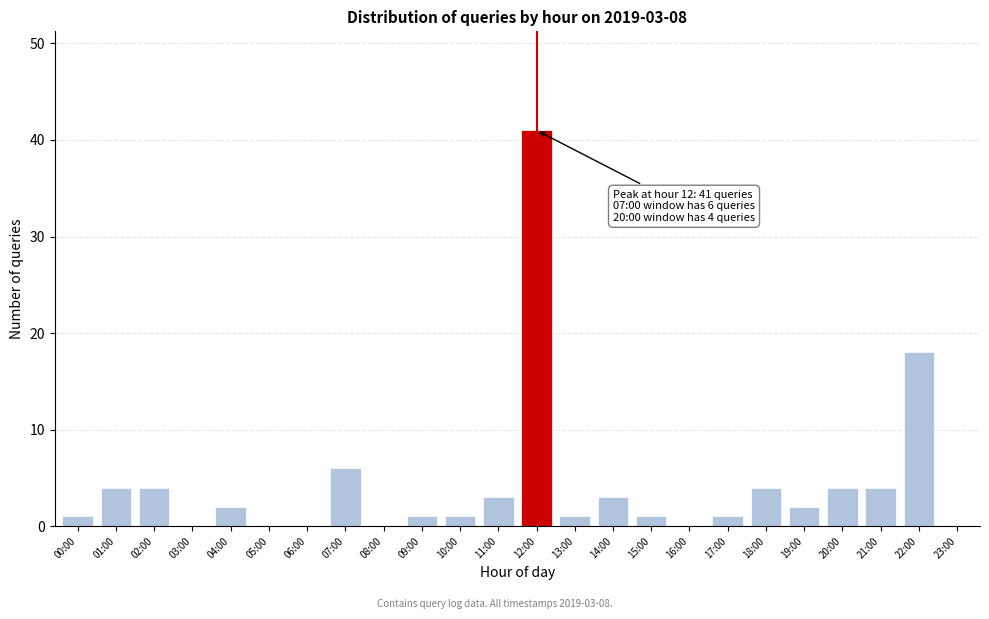

Reading left to right, what are all the values shown in this chart?

00:00=1	01:00=4	02:00=4	03:00=0	04:00=2	05:00=0	06:00=0	07:00=6	08:00=0	09:00=1	10:00=1	11:00=3	12:00=41	13:00=1	14:00=3	15:00=1	16:00=0	17:00=1	18:00=4	19:00=2	20:00=4	21:00=4	22:00=18	23:00=0